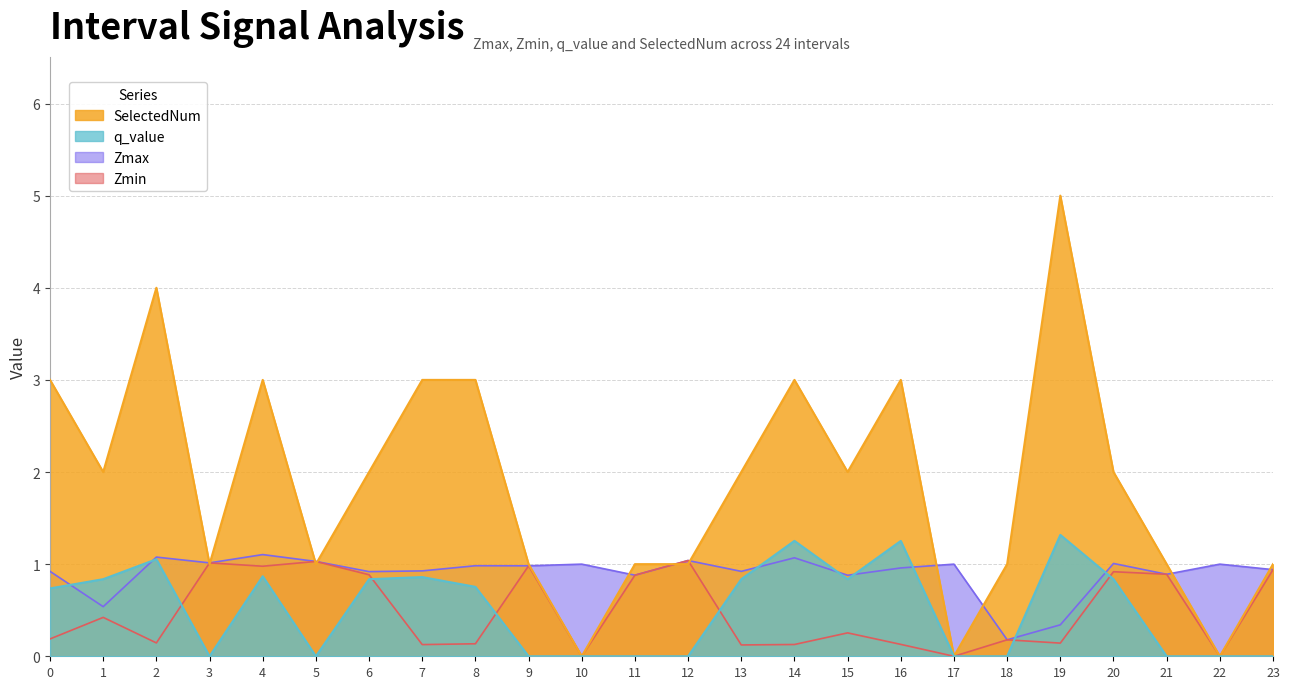

Which series has the widest spread of values?

SelectedNum